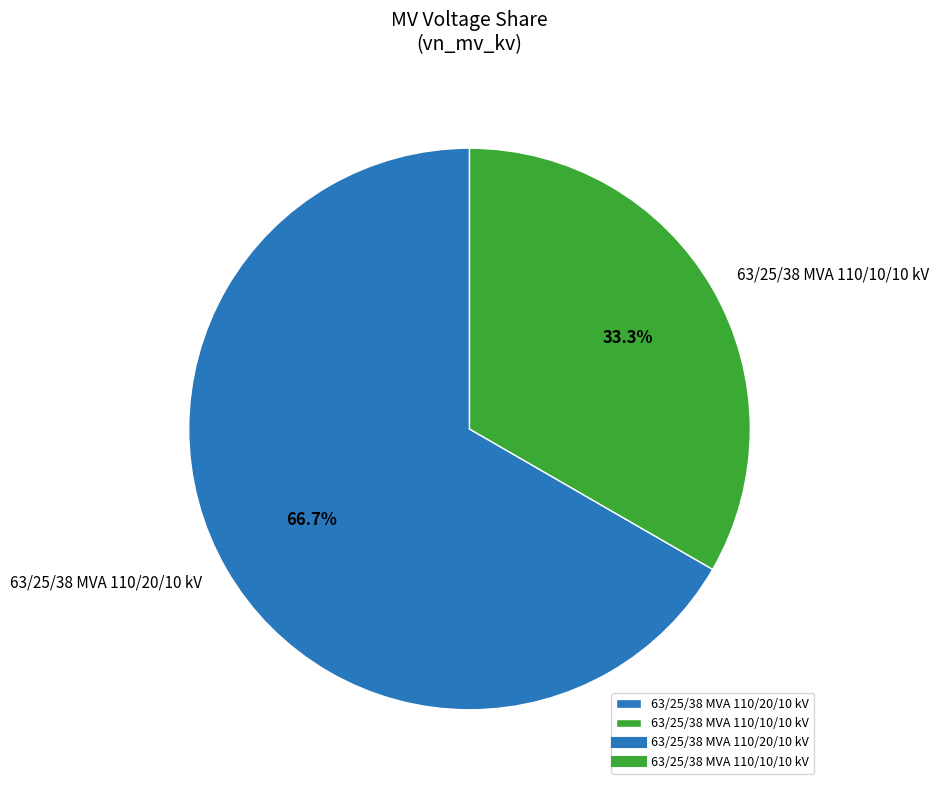

What percentage is the 63/25/38 MVA 110/20/10 kV slice, to the nearest percent?

67%